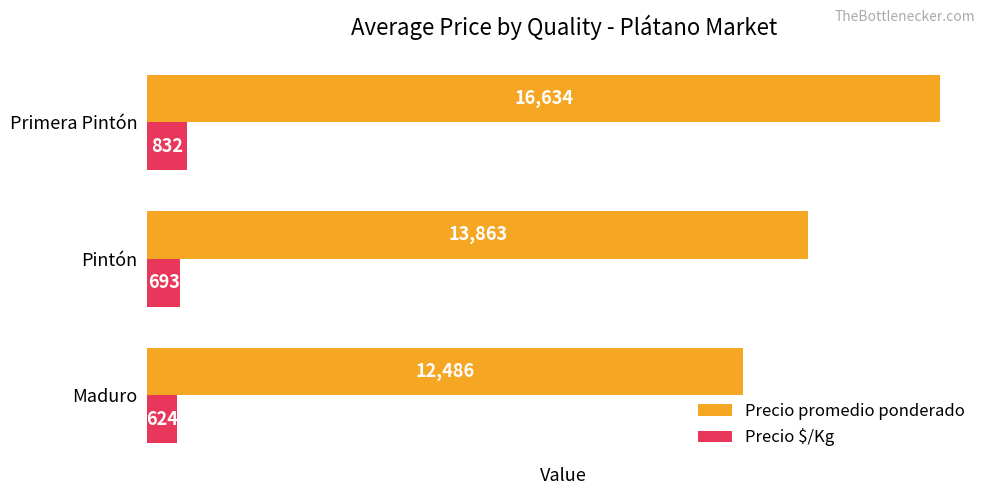

What is the maximum value for Precio $/Kg?

832